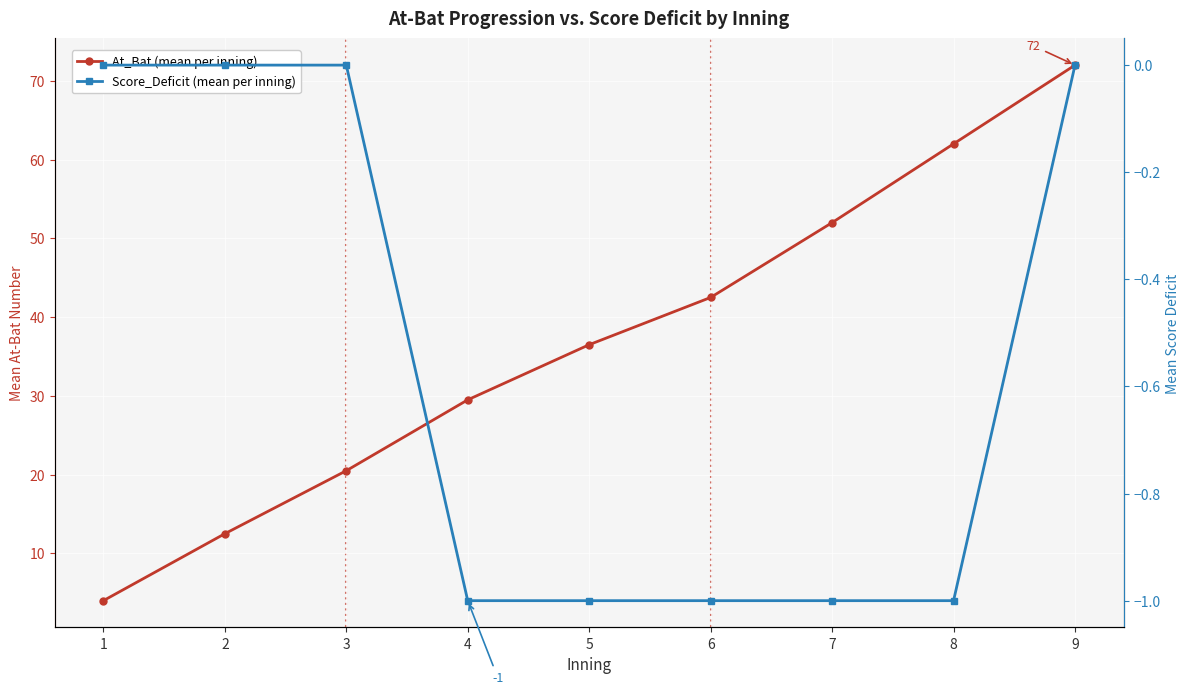

Reading right to left, transcribe all the data shown in this chart.

At_Bat (mean per inning): 9=72.0	8=62.0	7=52.0	6=42.5	5=36.5	4=29.5	3=20.5	2=12.5	1=4.0
Score_Deficit (mean per inning): 9=0.0	8=-1.0	7=-1.0	6=-1.0	5=-1.0	4=-1.0	3=0.0	2=0.0	1=0.0